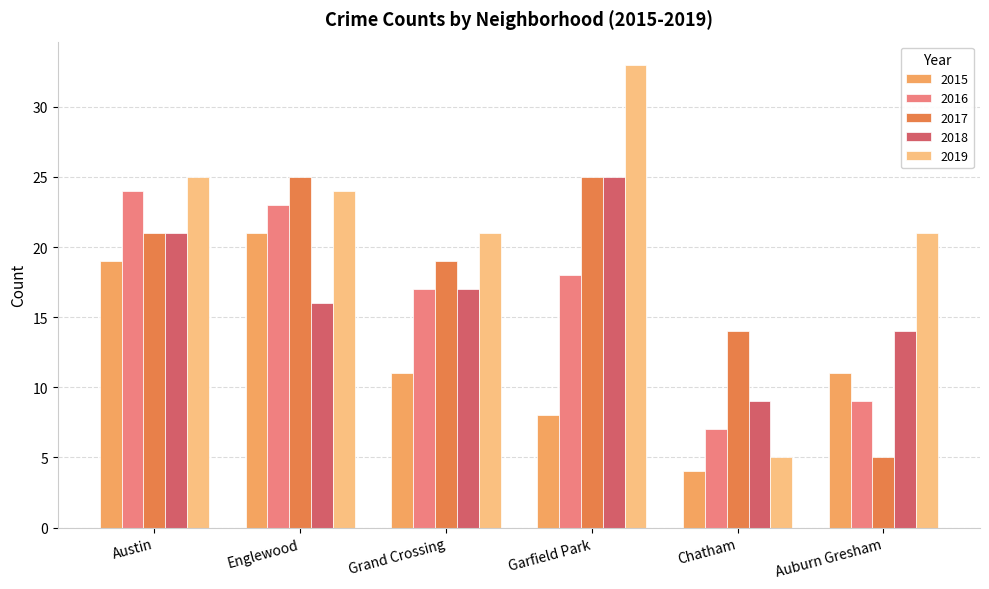

What is the average value of the 2016 series?

16